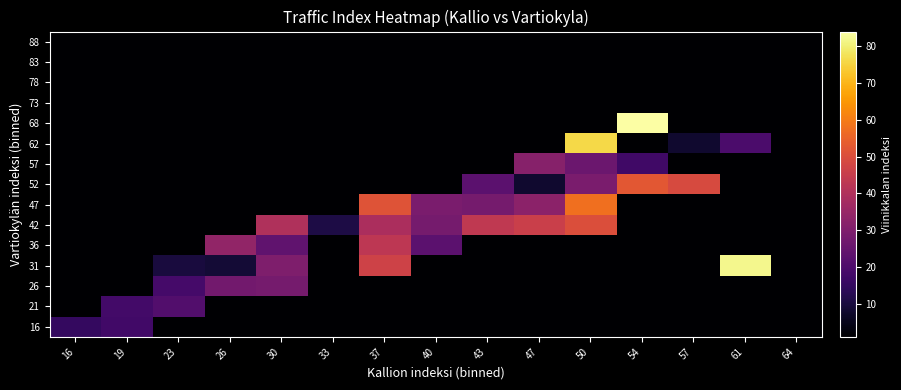

Reading right to left, what are all the values shown in this chart?

16: 64=1.0	61=1.0	57=1.0	54=1.0	50=1.0	47=1.0	43=1.0	40=1.0	37=1.0	33=1.0	30=1.0	26=1.0	23=1.0	19=17.7	16=15.2
21: 64=1.0	61=1.0	57=1.0	54=1.0	50=1.0	47=1.0	43=1.0	40=1.0	37=1.0	33=1.0	30=1.0	26=1.0	23=21.0	19=18.0	16=1.0
26: 64=1.0	61=1.0	57=1.0	54=1.0	50=1.0	47=1.0	43=1.0	40=1.0	37=1.0	33=1.0	30=28.0	26=27.5	23=18.2	19=1.0	16=1.0
31: 64=1.0	61=82.0	57=1.0	54=1.0	50=1.0	47=1.0	43=1.0	40=1.0	37=47.0	33=1.0	30=30.0	26=9.0	23=10.0	19=1.0	16=1.0
36: 64=1.0	61=1.0	57=1.0	54=1.0	50=1.0	47=1.0	43=1.0	40=23.0	37=43.0	33=1.0	30=24.0	26=34.0	23=1.0	19=1.0	16=1.0
42: 64=1.0	61=1.0	57=1.0	54=1.0	50=50.0	47=46.0	43=43.6	40=28.0	37=39.0	33=11.0	30=40.0	26=1.0	23=1.0	19=1.0	16=1.0
47: 64=1.0	61=1.0	57=1.0	54=1.0	50=57.7	47=32.7	43=28.2	40=29.0	37=51.3	33=1.0	30=1.0	26=1.0	23=1.0	19=1.0	16=1.0
52: 64=1.0	61=1.0	57=49.0	54=52.3	50=29.2	47=8.0	43=23.0	40=1.0	37=1.0	33=1.0	30=1.0	26=1.0	23=1.0	19=1.0	16=1.0
57: 64=1.0	61=1.0	57=1.0	54=17.2	50=26.0	47=31.5	43=1.0	40=1.0	37=1.0	33=1.0	30=1.0	26=1.0	23=1.0	19=1.0	16=1.0
62: 64=1.0	61=19.5	57=8.0	54=1.0	50=76.0	47=1.0	43=1.0	40=1.0	37=1.0	33=1.0	30=1.0	26=1.0	23=1.0	19=1.0	16=1.0
68: 64=1.0	61=1.0	57=1.0	54=84.0	50=1.0	47=1.0	43=1.0	40=1.0	37=1.0	33=1.0	30=1.0	26=1.0	23=1.0	19=1.0	16=1.0
73: 64=1.0	61=1.0	57=1.0	54=1.0	50=1.0	47=1.0	43=1.0	40=1.0	37=1.0	33=1.0	30=1.0	26=1.0	23=1.0	19=1.0	16=1.0
78: 64=1.0	61=1.0	57=1.0	54=1.0	50=1.0	47=1.0	43=1.0	40=1.0	37=1.0	33=1.0	30=1.0	26=1.0	23=1.0	19=1.0	16=1.0
83: 64=1.0	61=1.0	57=1.0	54=1.0	50=1.0	47=1.0	43=1.0	40=1.0	37=1.0	33=1.0	30=1.0	26=1.0	23=1.0	19=1.0	16=1.0
88: 64=1.0	61=1.0	57=1.0	54=1.0	50=1.0	47=1.0	43=1.0	40=1.0	37=1.0	33=1.0	30=1.0	26=1.0	23=1.0	19=1.0	16=1.0